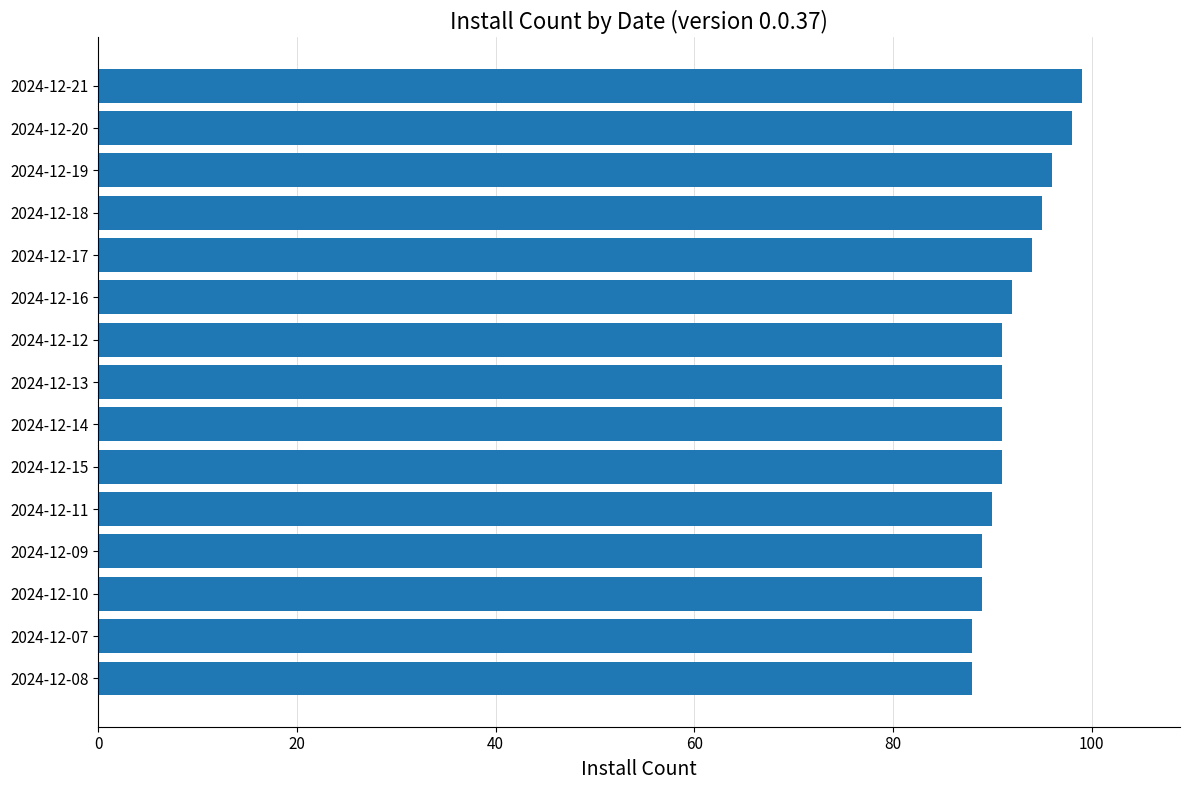

What is the greatest value displayed?

99